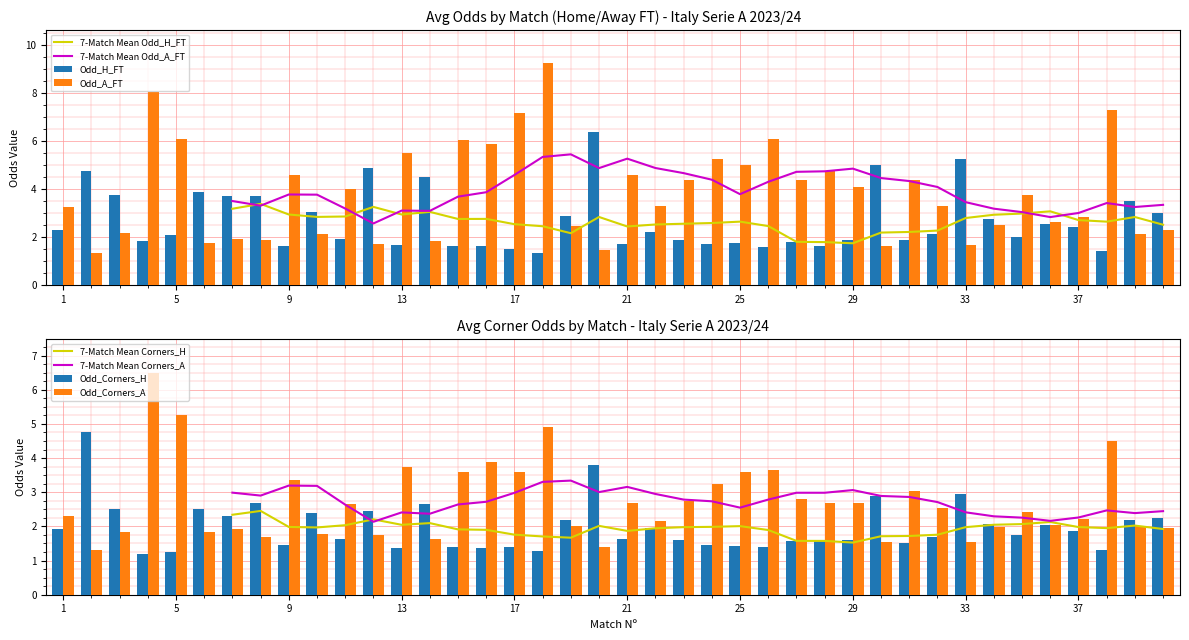

Which category has the lowest value across all series?

4